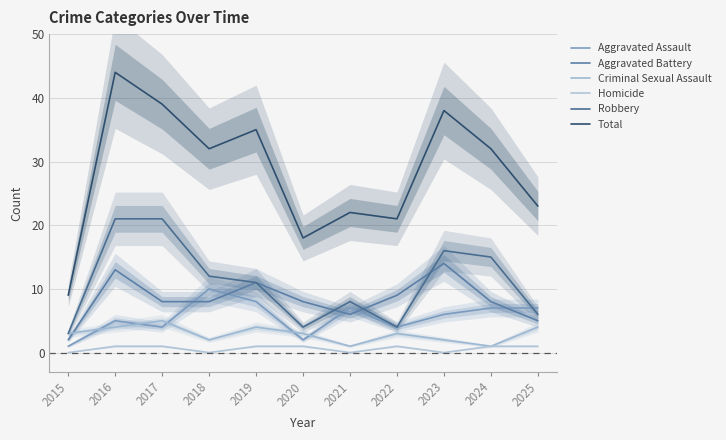

What is the sum of all Robbery values?

121